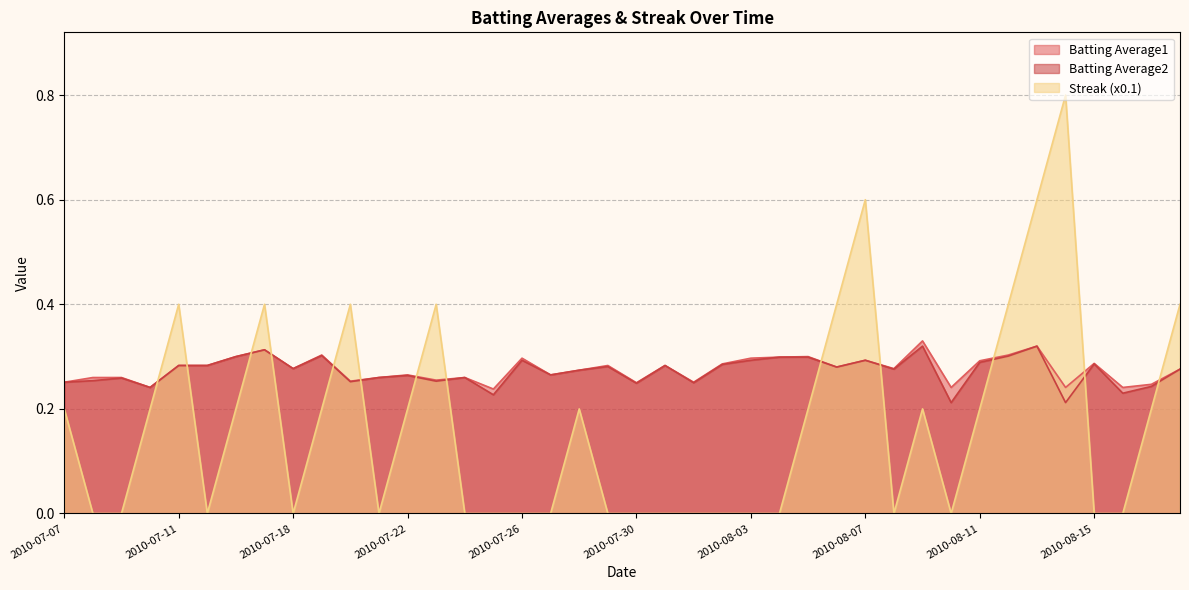

The value of Batting Average1 at 2010-07-09 is 0.1. True or false?

False